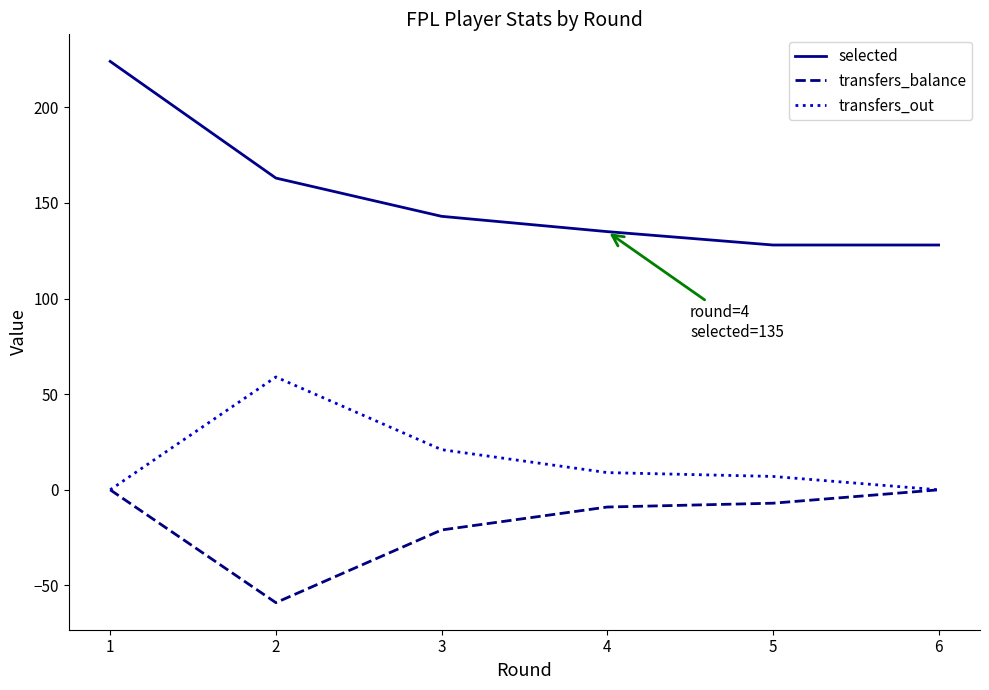

Reading left to right, list all the values displayed in this chart.

selected: 224	163	143	135	128	128
transfers_balance: 0	-59	-21	-9	-7	0
transfers_out: 0	59	21	9	7	0